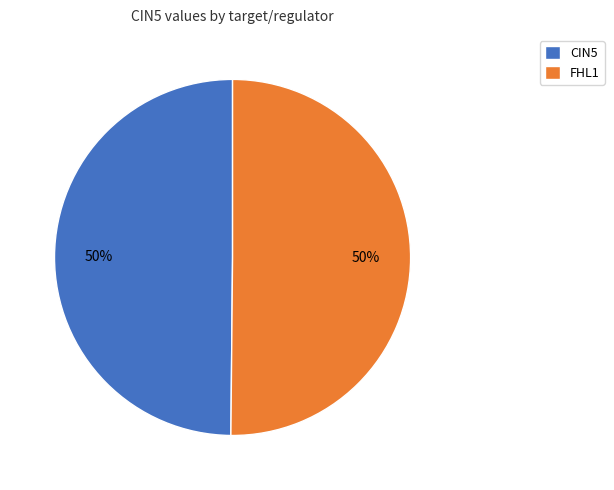

What is the ratio of the value at CIN5 to the value at FHL1?

1.0